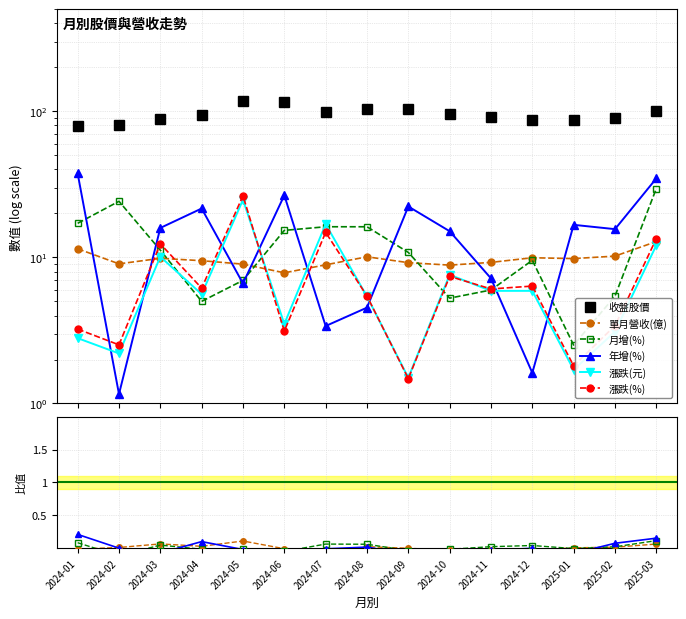

What position from the right is 2024-01?

15